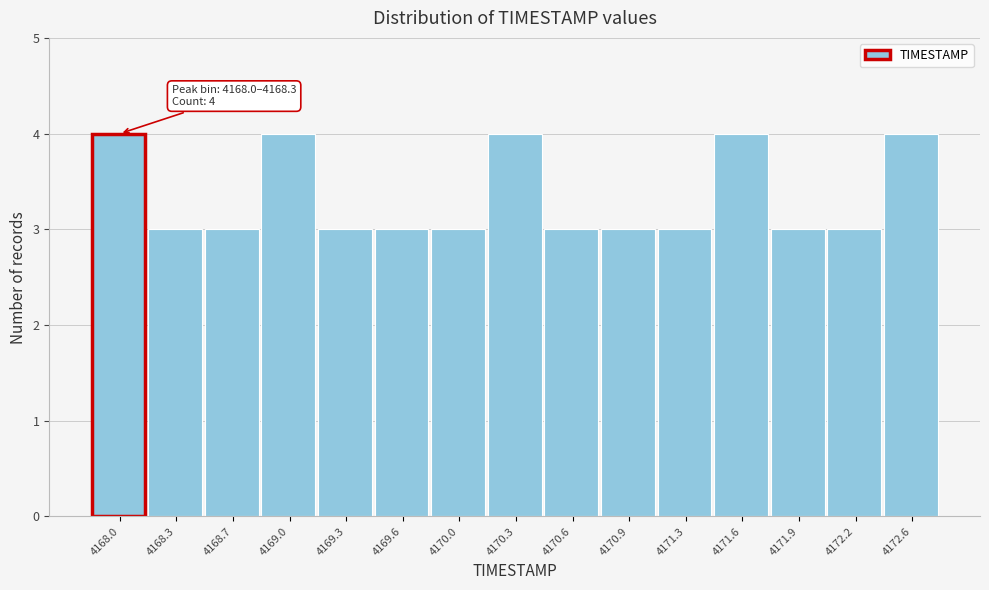

Reading right to left, what are all the values shown in this chart?

4172.6=4	4172.2=3	4171.9=3	4171.6=4	4171.3=3	4170.9=3	4170.6=3	4170.3=4	4170.0=3	4169.6=3	4169.3=3	4169.0=4	4168.7=3	4168.3=3	4168.0=4